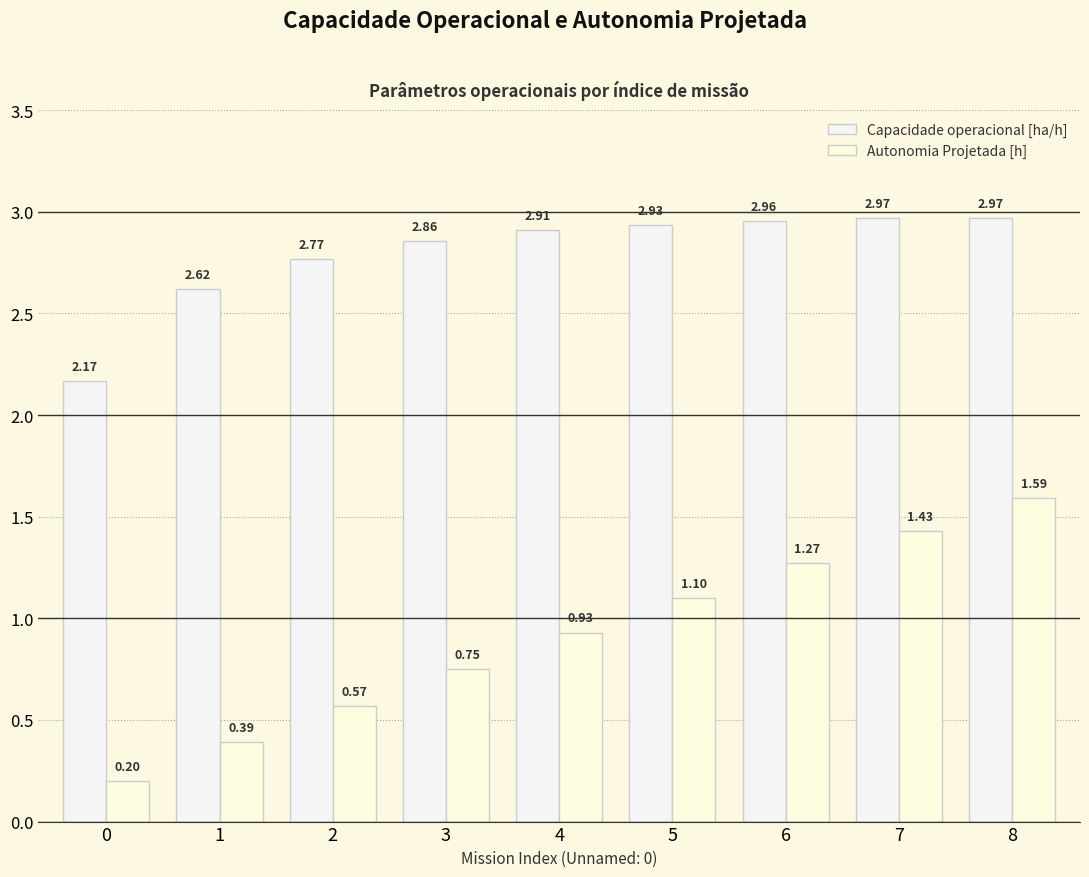

Does the chart contain any negative values?

No